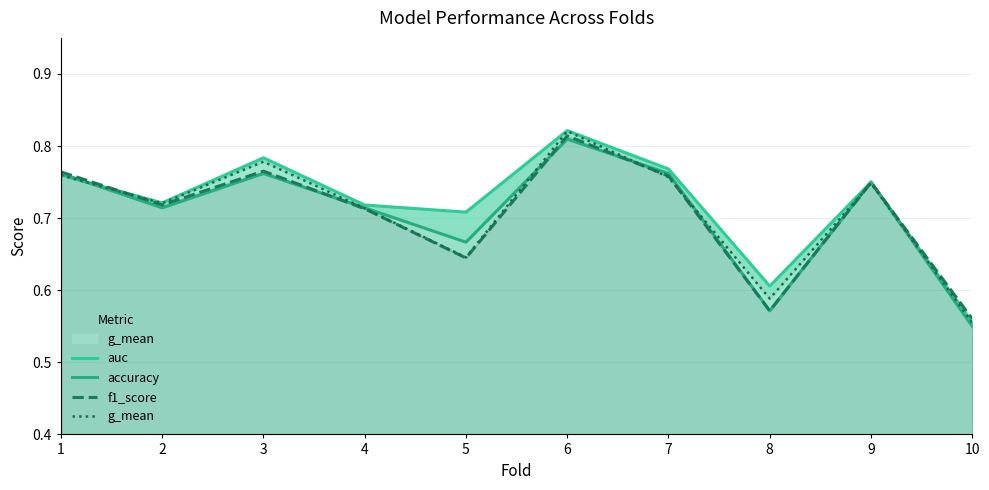

What is the value of the accuracy point at the 6th from the left?

0.8